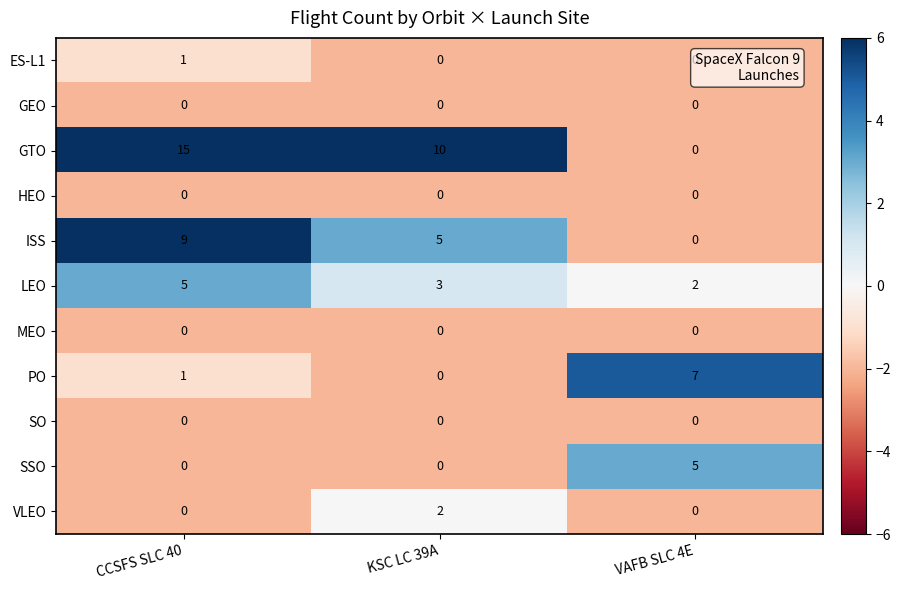

At how many categories does at least one series exceed 6?

3